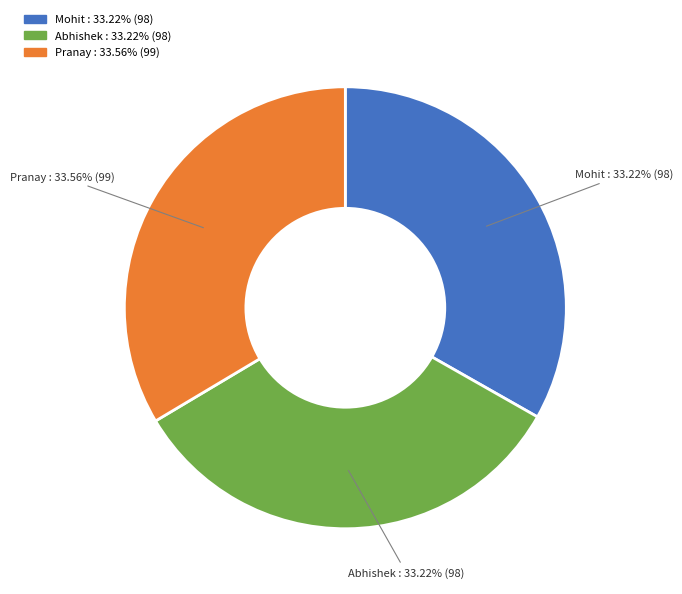

How much of the chart is everything except Pranay?

66.4%